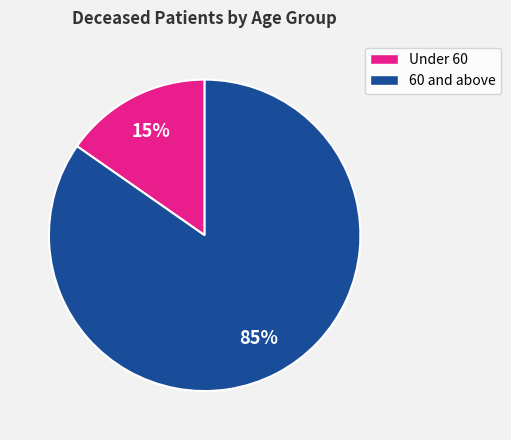

Combined, do Under 60 and 60 and above account for over 50%?

Yes